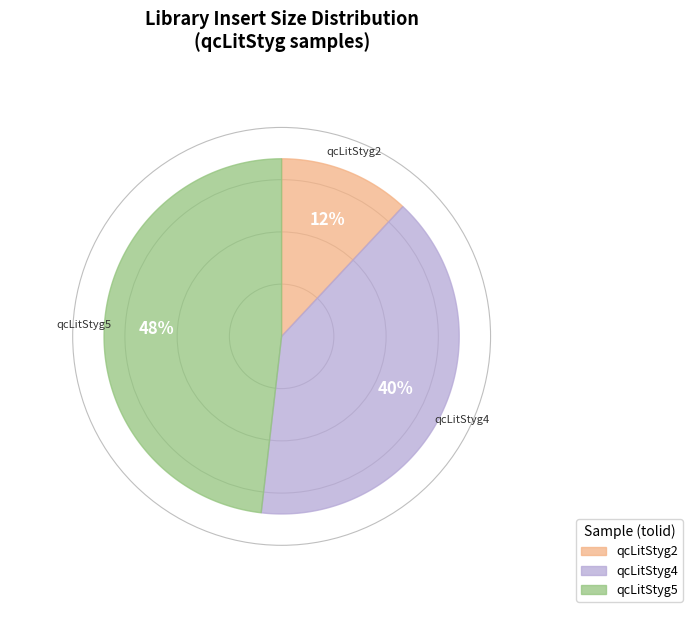

How many slices are in this pie chart?

3